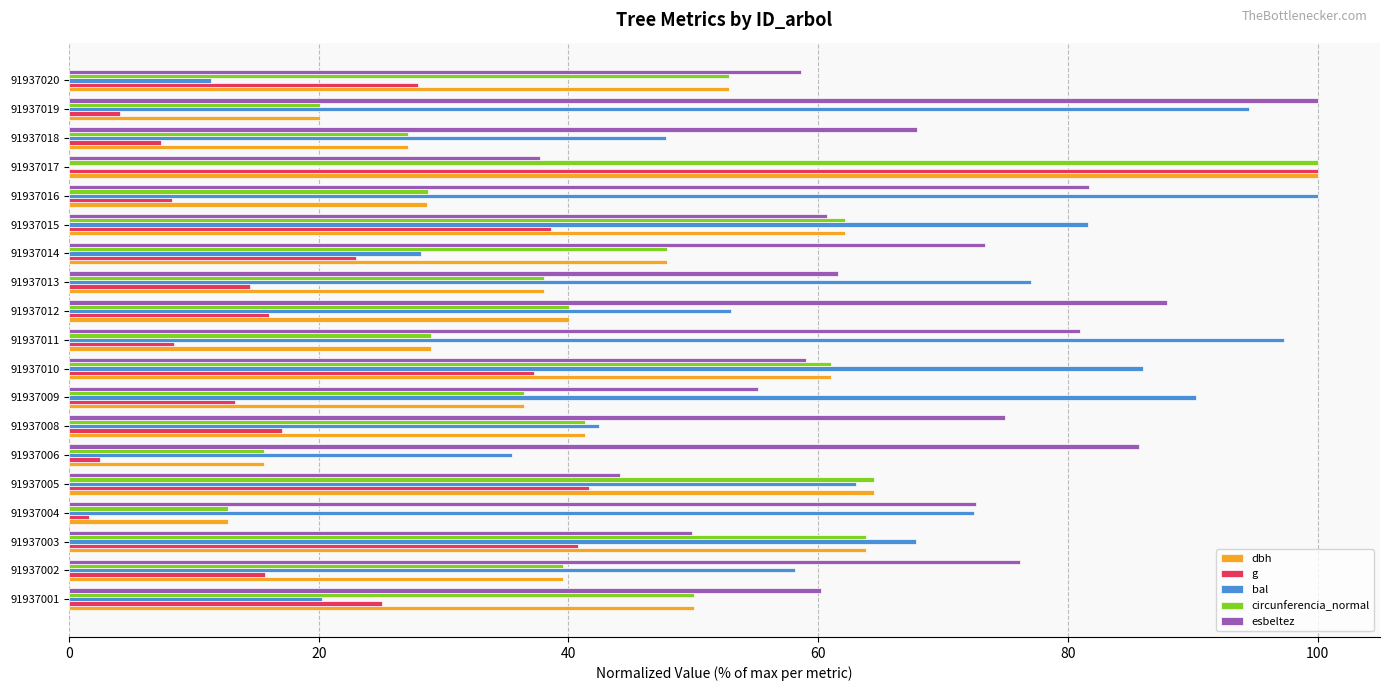

The value of bal at 91937003 is 67.8. True or false?

True